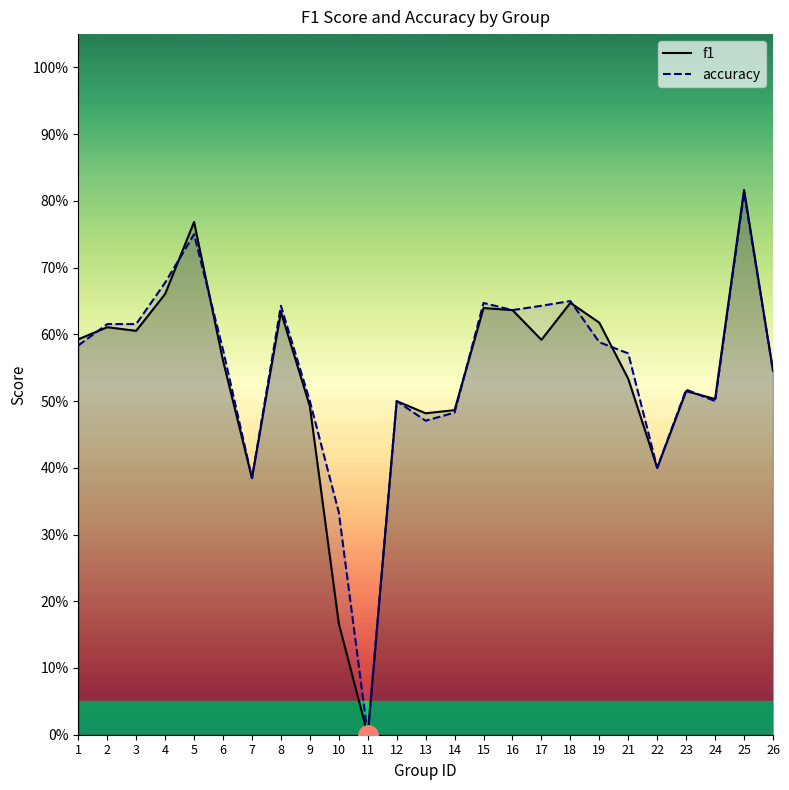

At which category does the chart reach its minimum across all series?

11